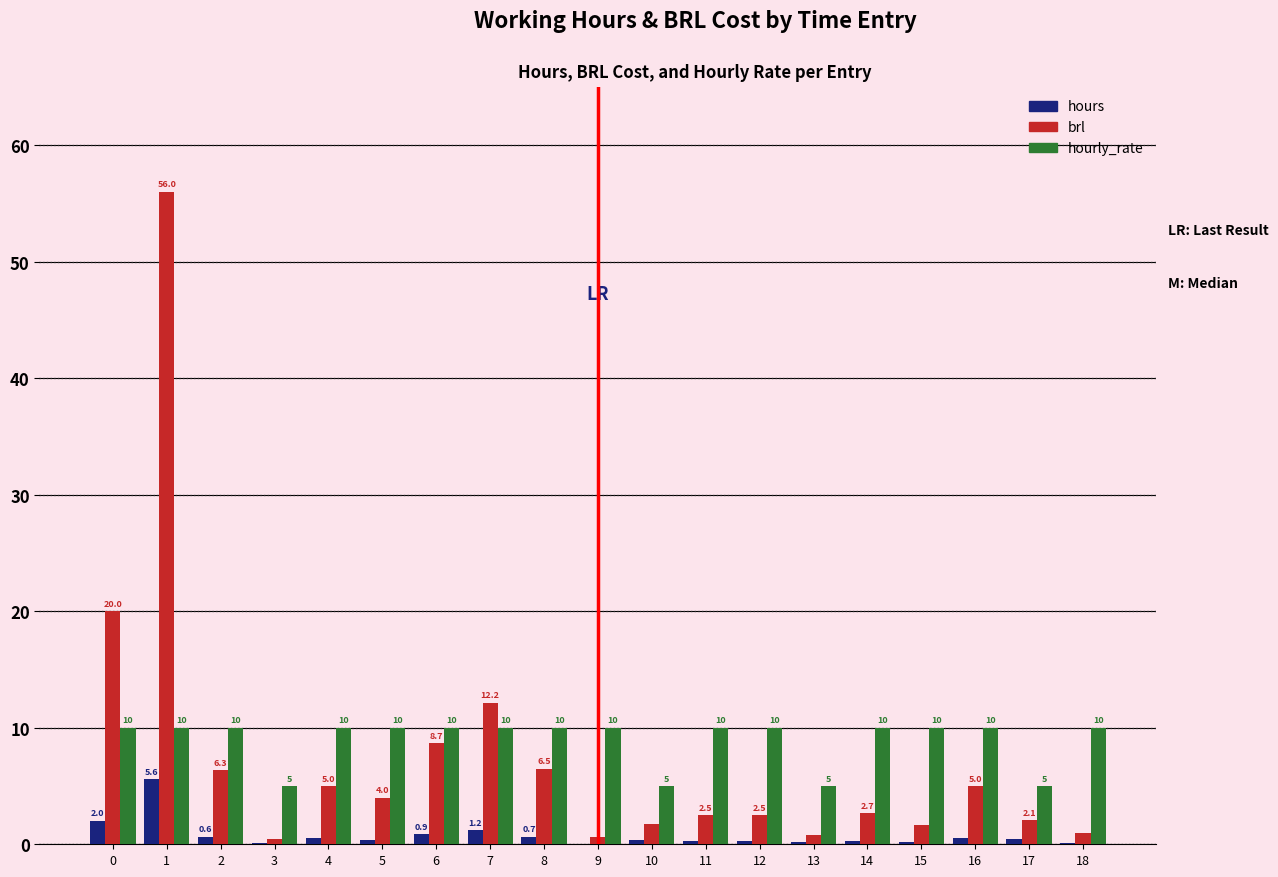

The hourly_rate series shows 5.0 at 17. True or false?

True